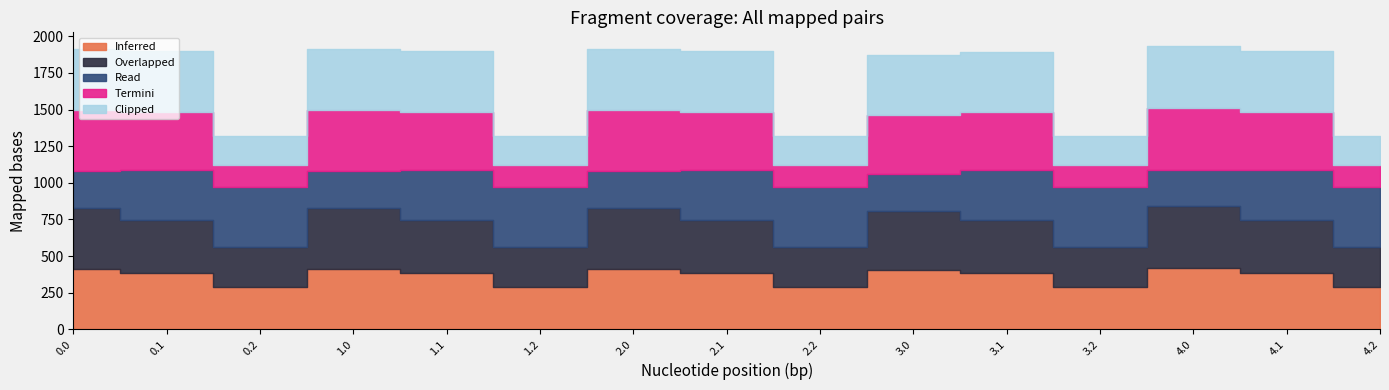

True or false: Clipped and Overlapped cross at least once.

True